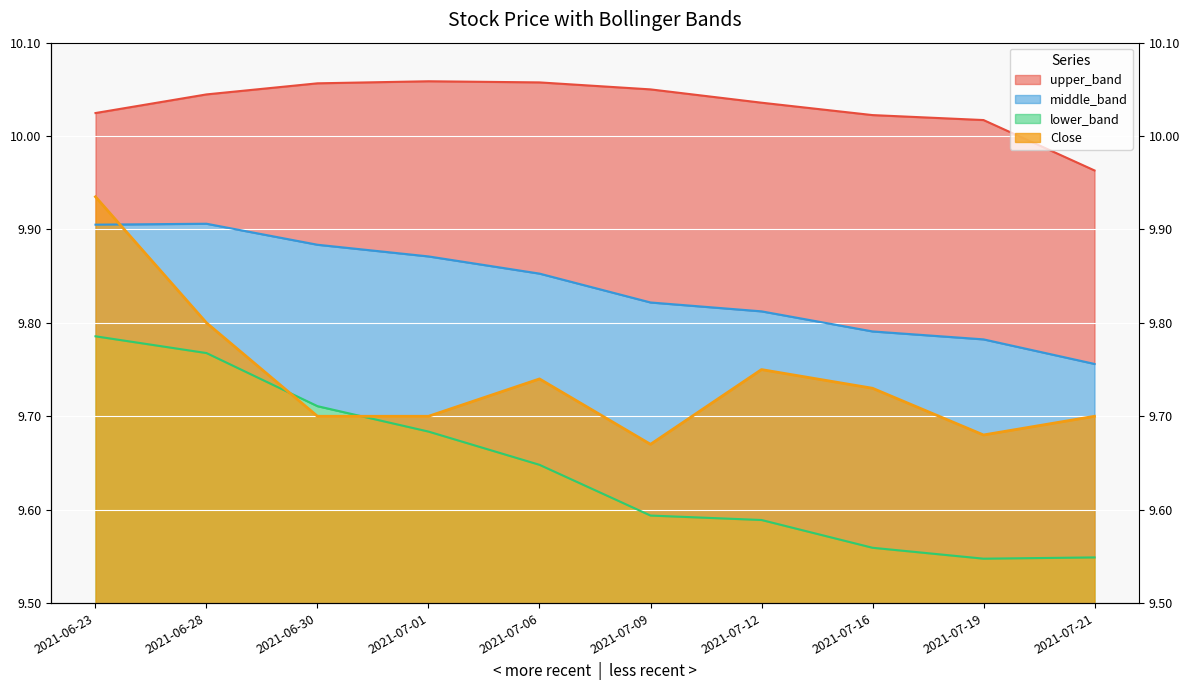

Reading left to right, extract all data points from this chart.

Close: 9.9	9.8	9.7	9.7	9.7	9.7	9.8	9.7	9.7	9.7
upper_band: 10.0	10.0	10.1	10.1	10.1	10.0	10.0	10.0	10.0	10.0
middle_band: 9.9	9.9	9.9	9.9	9.9	9.8	9.8	9.8	9.8	9.8
lower_band: 9.8	9.8	9.7	9.7	9.6	9.6	9.6	9.6	9.5	9.5